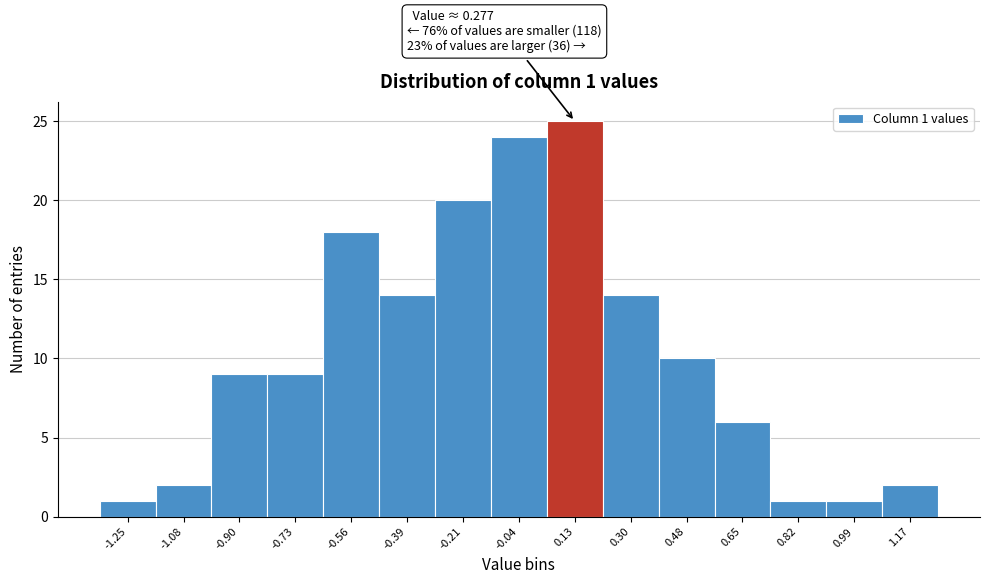

Reading left to right, transcribe all the data shown in this chart.

-1.25=1	-1.08=2	-0.90=9	-0.73=9	-0.56=18	-0.39=14	-0.21=20	-0.04=24	0.13=25	0.30=14	0.48=10	0.65=6	0.82=1	0.99=1	1.17=2